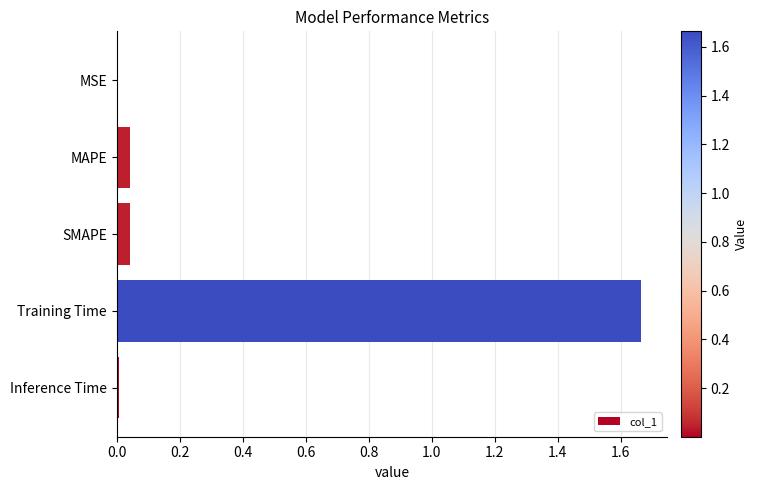

At which category does the chart reach its peak across all series?

Training Time